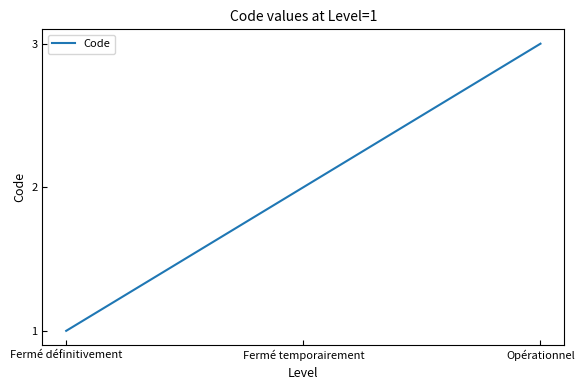

Which has a higher value, Fermé temporairement or Opérationnel?

Opérationnel